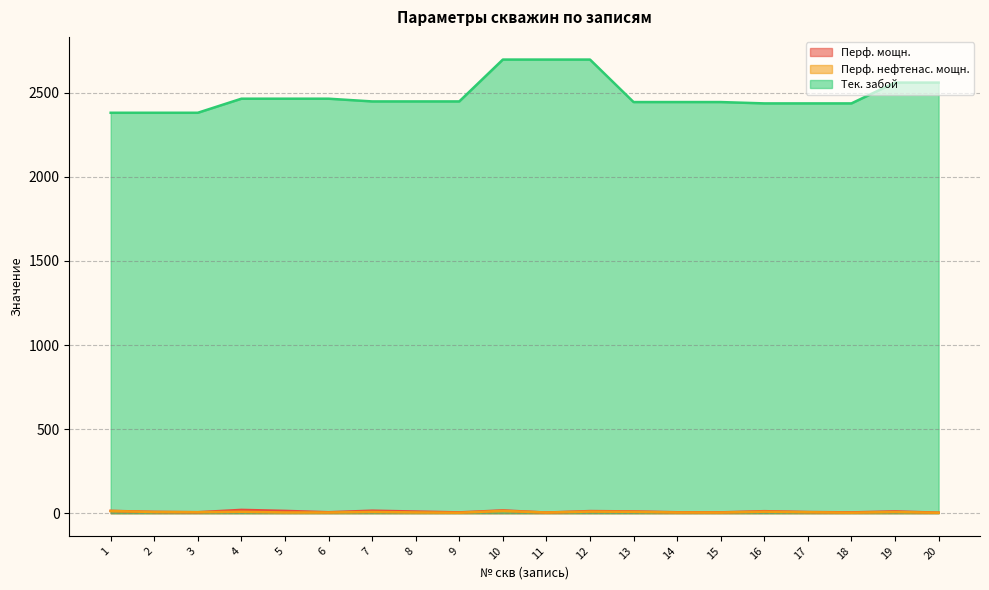

What is the value of the Перф. мощн. point at the 13th from the left?

10.8